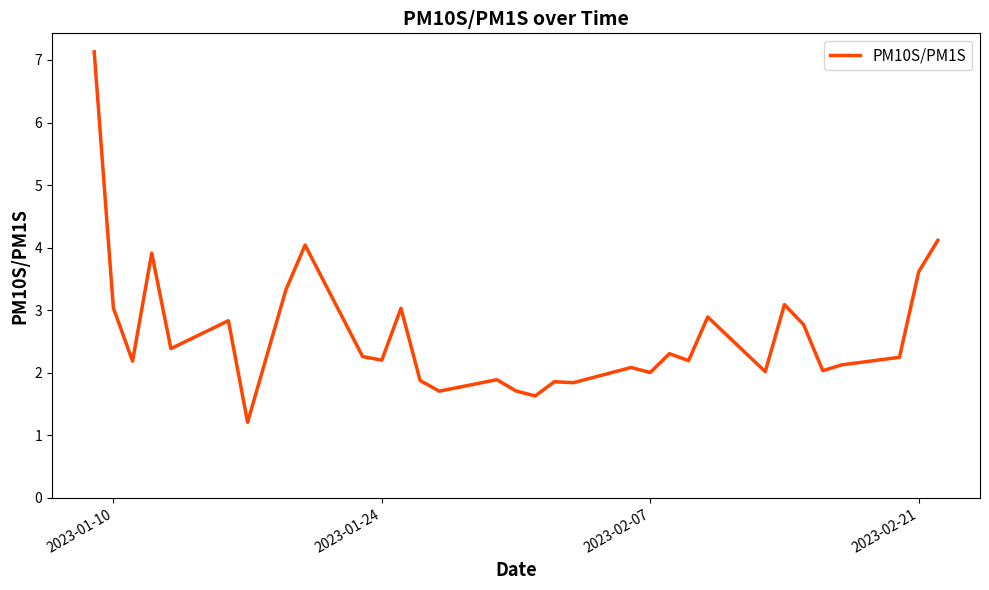

What is the difference between the maximum and minimum values?

5.9